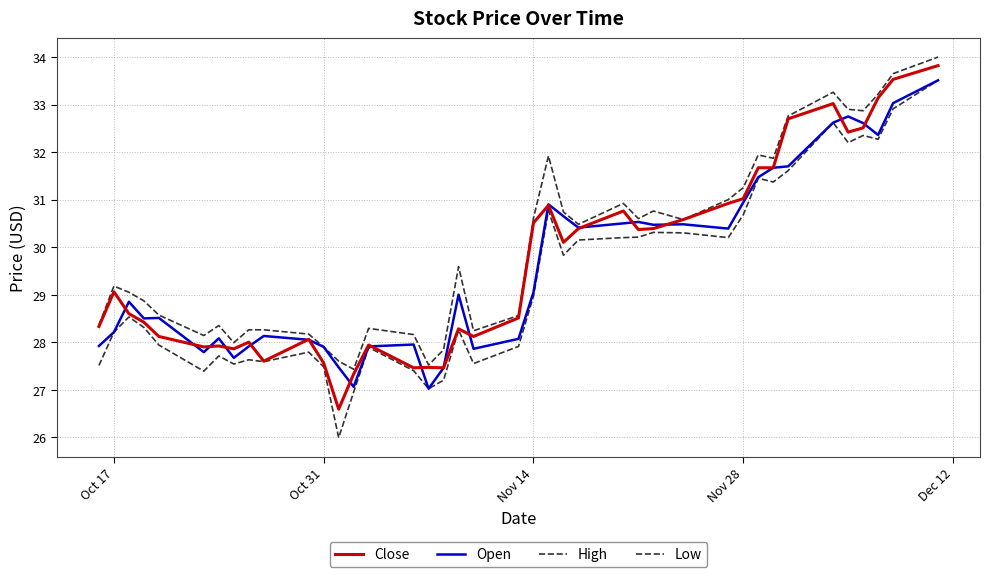

Rank the series by their maximum value, from lowest to highest.

Open, Low, Close, High